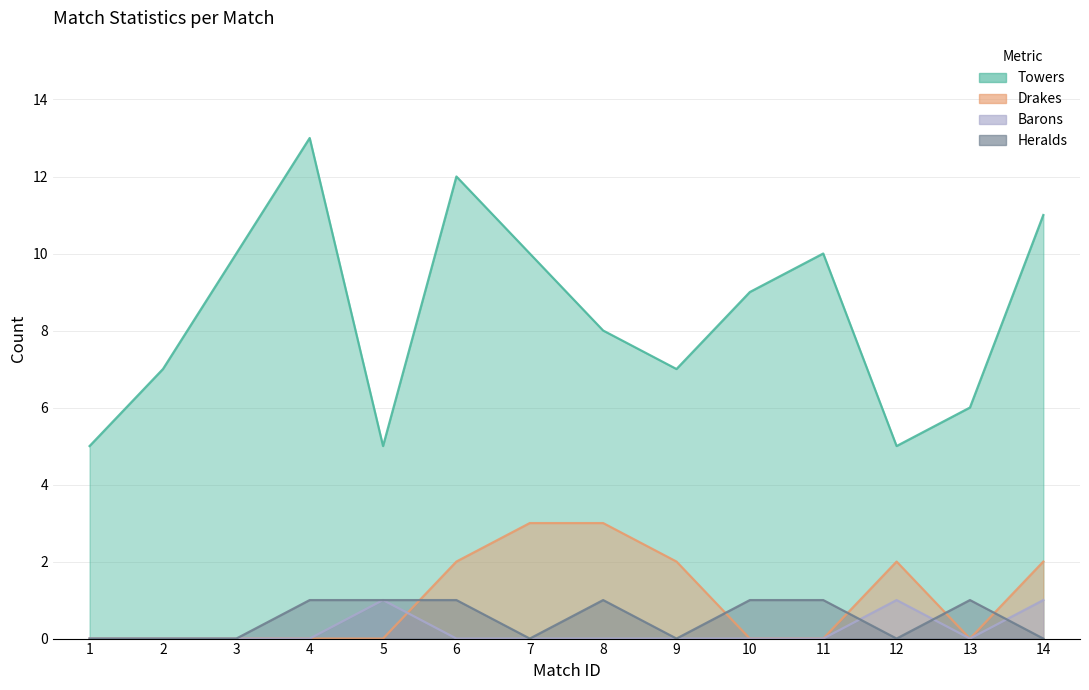

How many lines are shown in the chart?

4